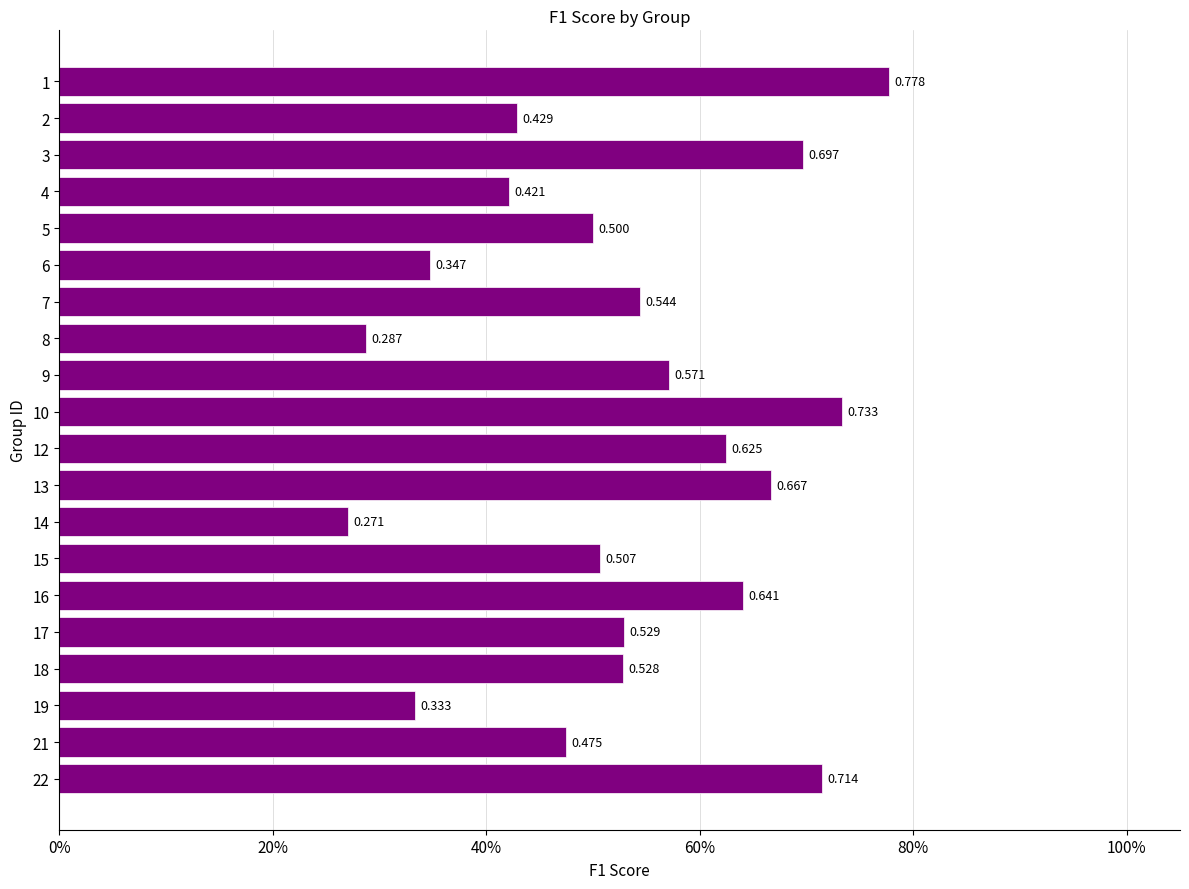

How many values are between 0 and 1?

20